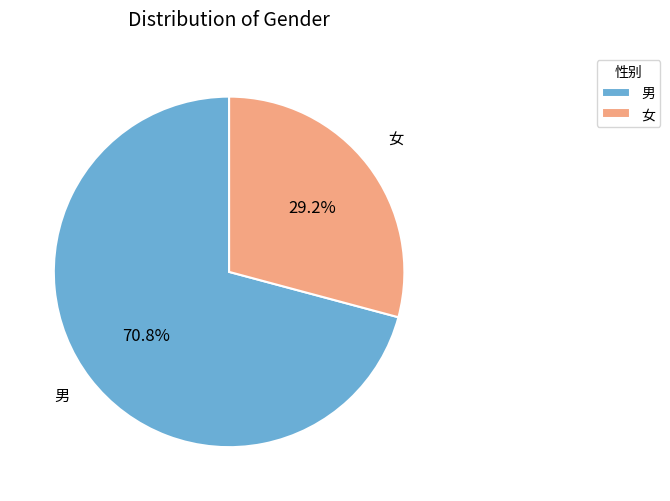

To the nearest percent, what is the difference between the largest and smallest slice percentages?

42%